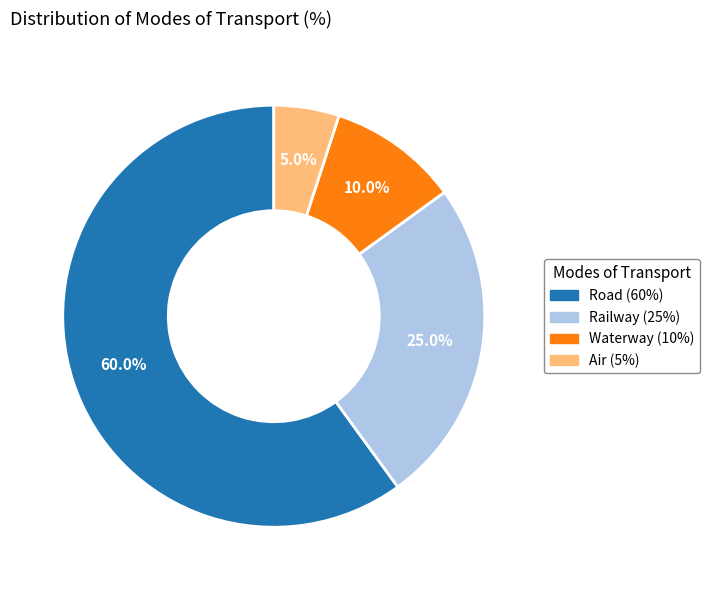

Is there any slice that represents more than half of the pie?

Yes